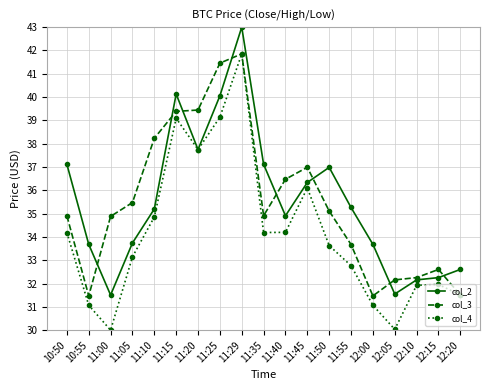

Which series has the largest range (max minus min)?

col_4